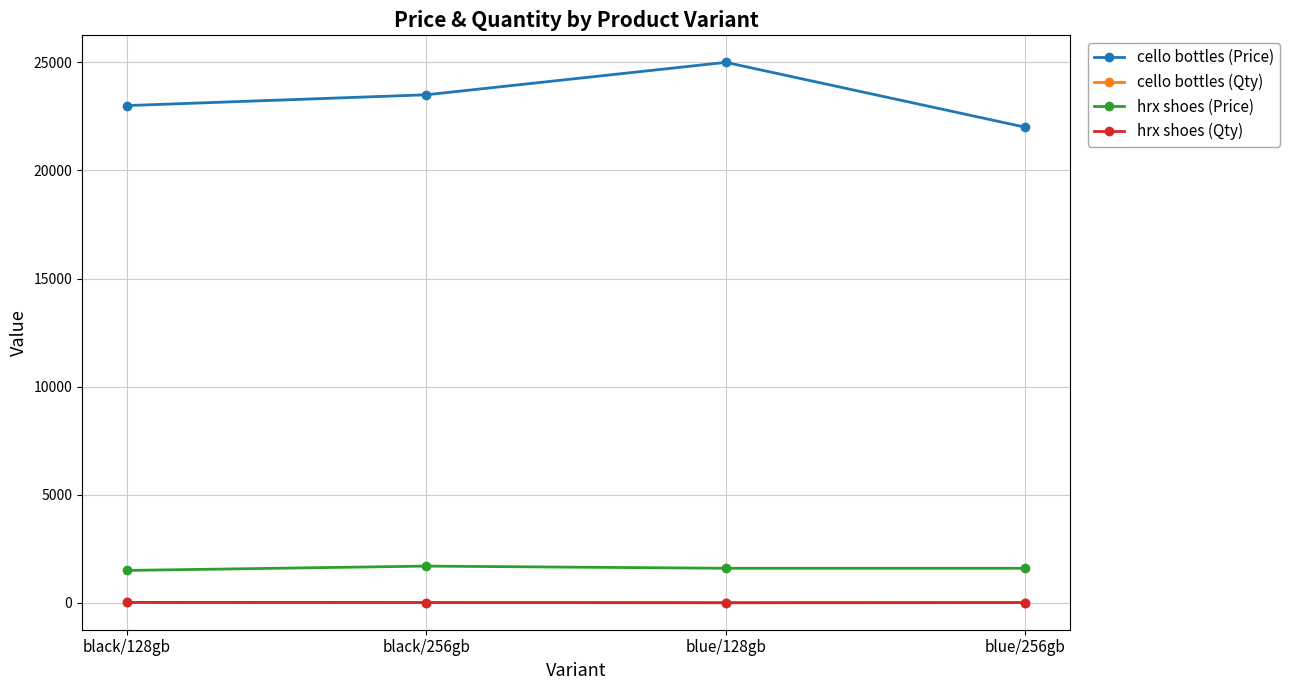

What is the label of the 3rd point from the right?

black/256gb